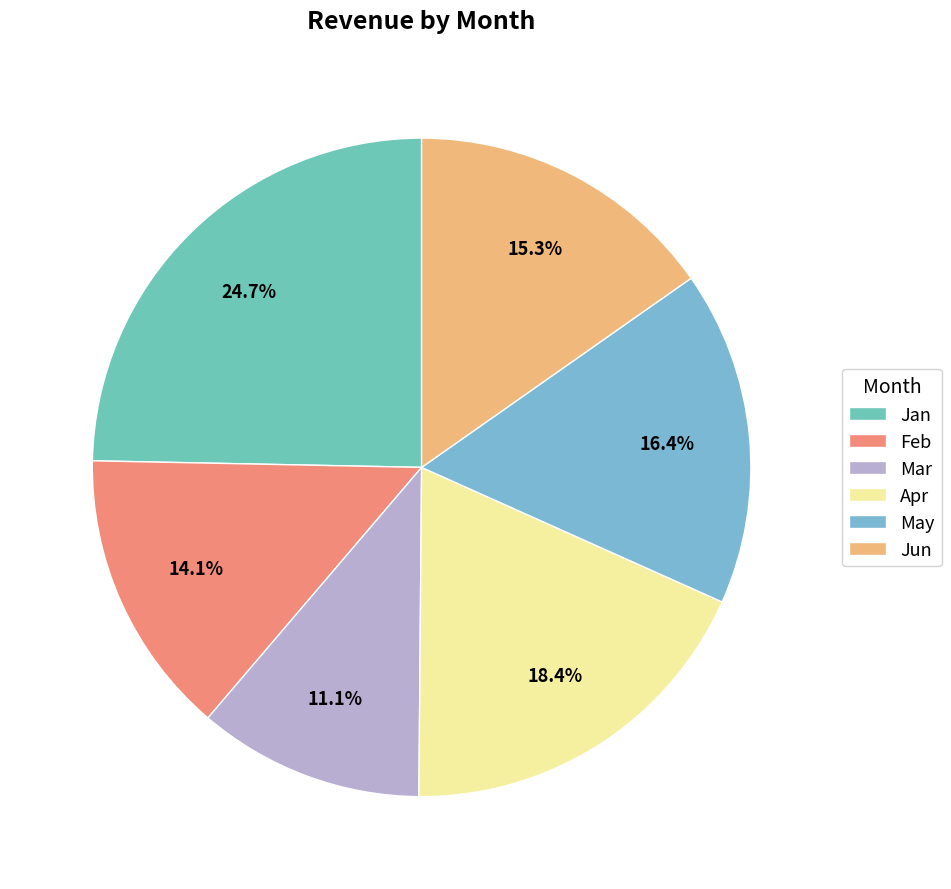

What is the change in value from Feb to Jun?

+416393